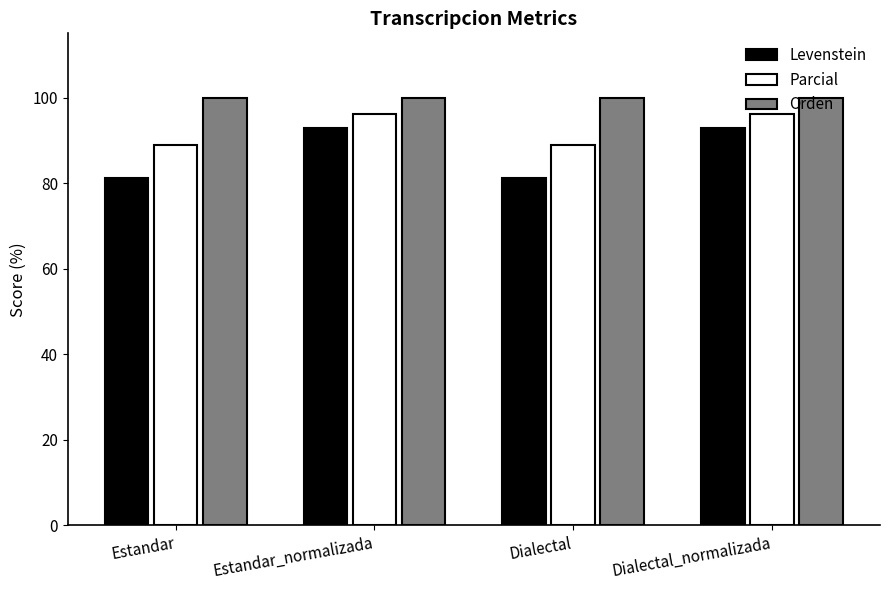

The value of Parcial at Estandar is 51.3. True or false?

False